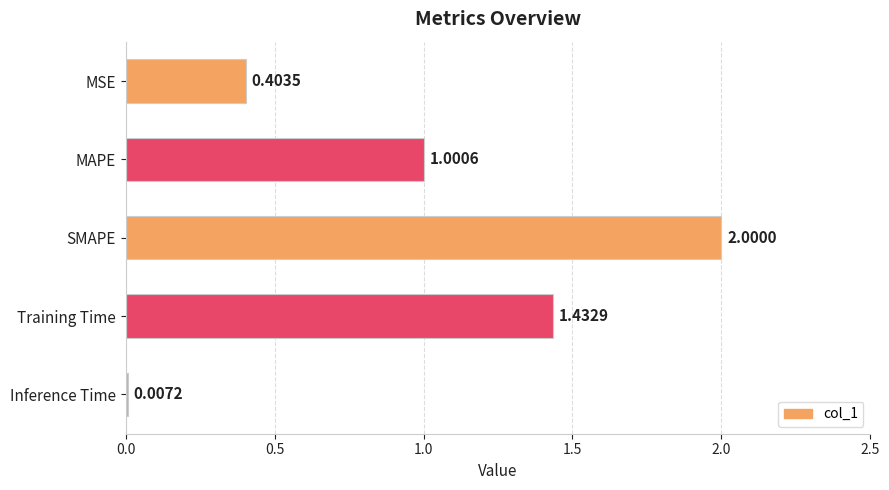

Between Inference Time and MAPE, which is larger?

MAPE